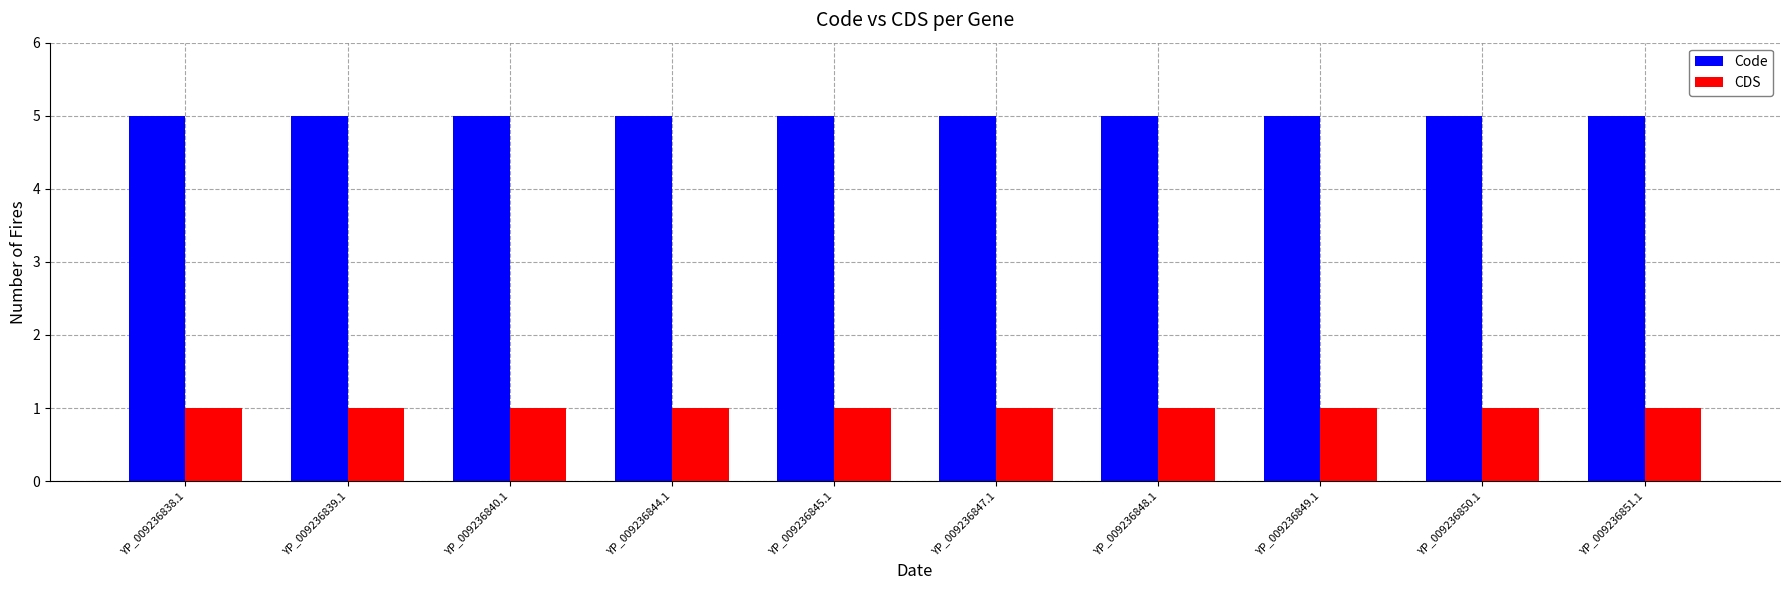

Are the bars grouped side by side (vs. stacked)?

Yes